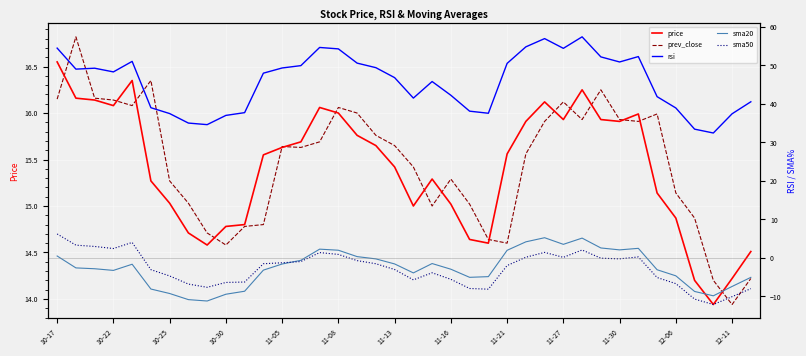

Where is the first local minimum for rsi?

10-22